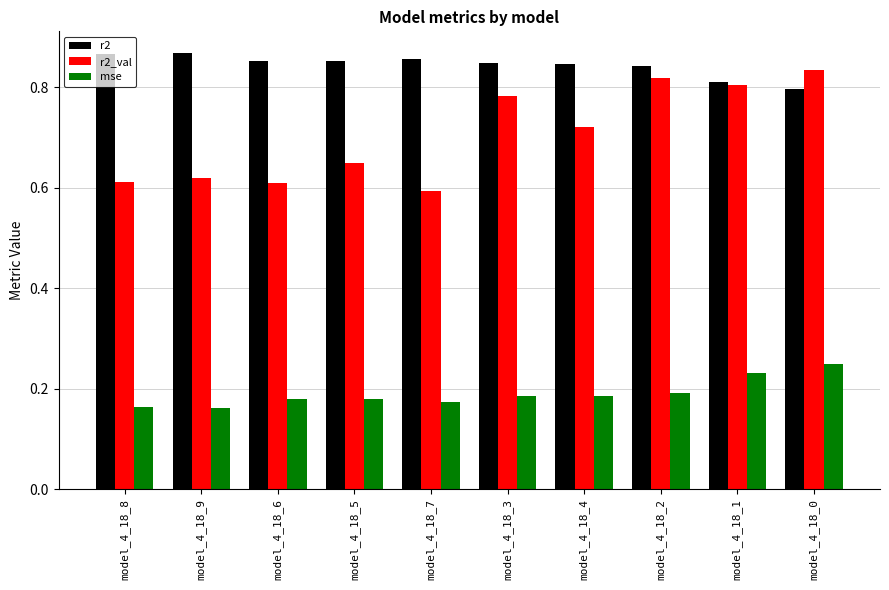

How many data points does each series have?

10